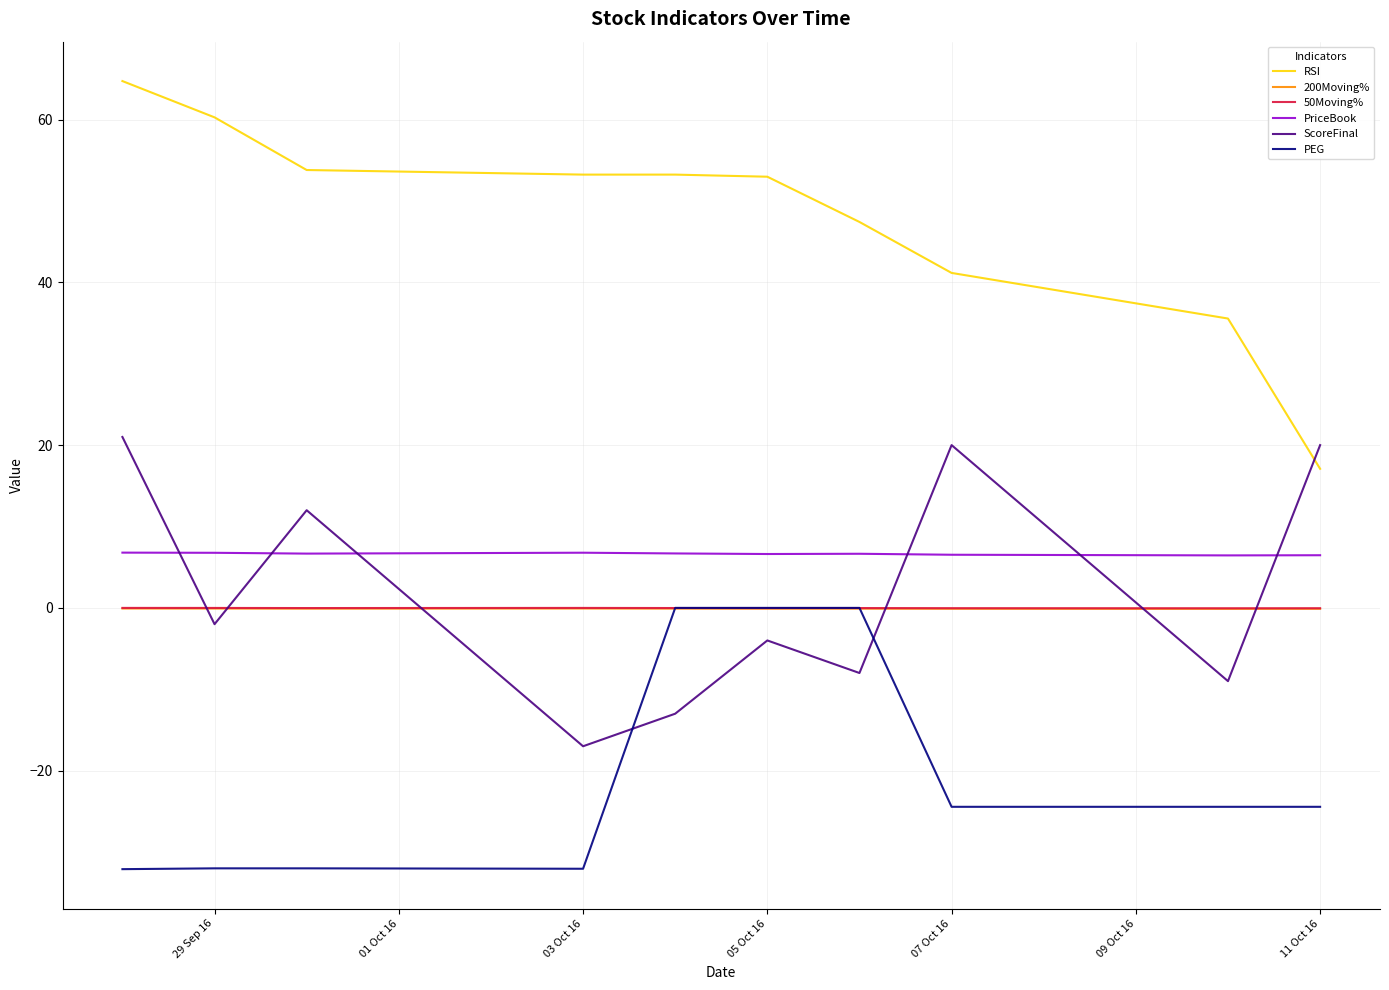

True or false: PriceBook and PEG intersect in this chart.

False